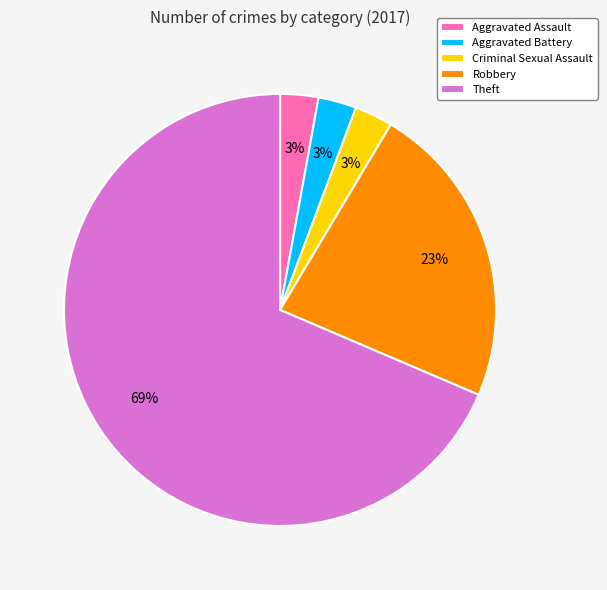

Does Criminal Sexual Assault account for over 50% of the chart?

No